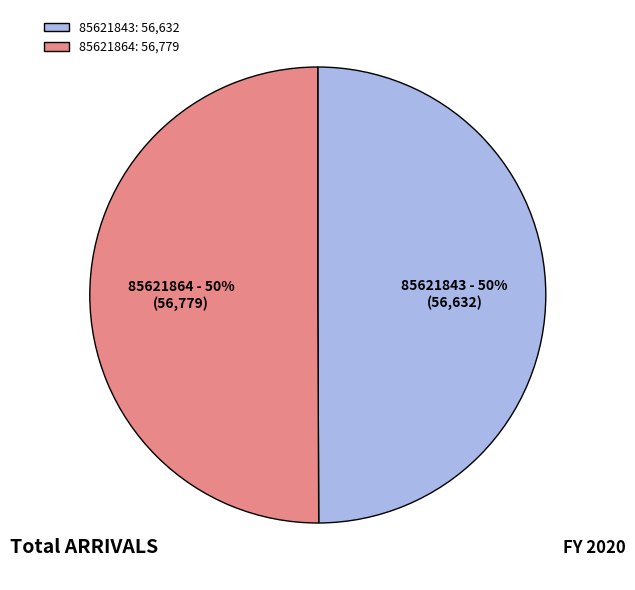

Is the sum of 85621864 and 85621843 greater than half?

Yes